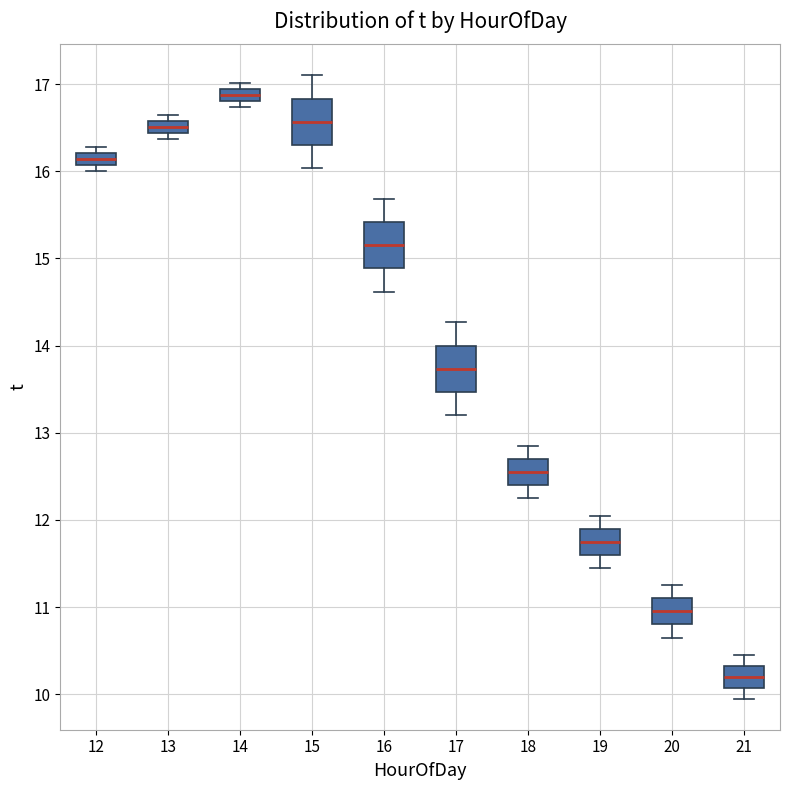

Where does the upper whisker of the box at x = 20 end on the y-axis? The values are not printed on the chart, so give them approximately, as read against the axis.

11.3